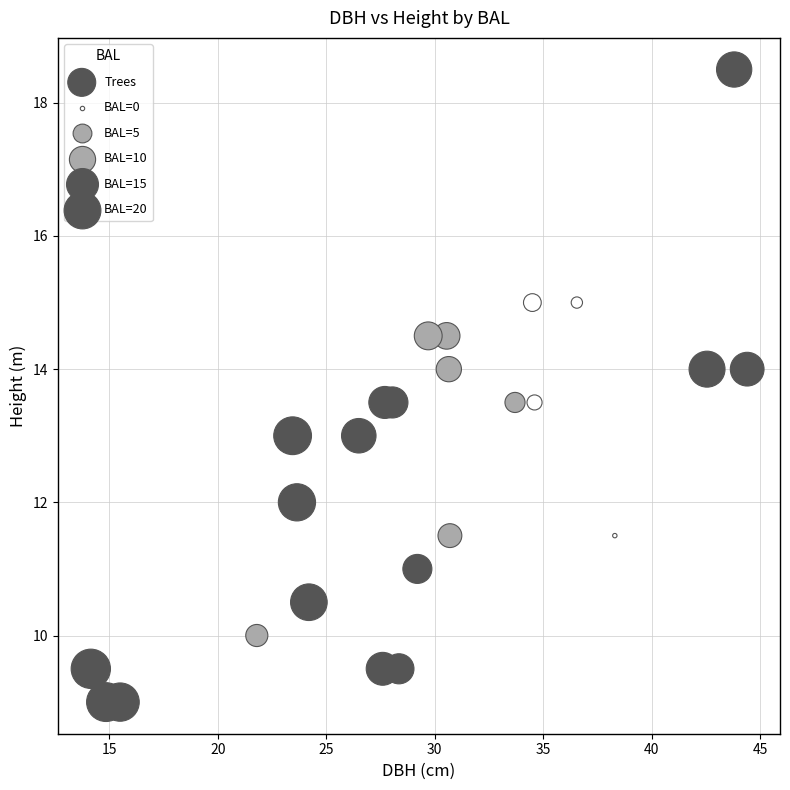

What is the range of Y values (max minus min)?

9.5